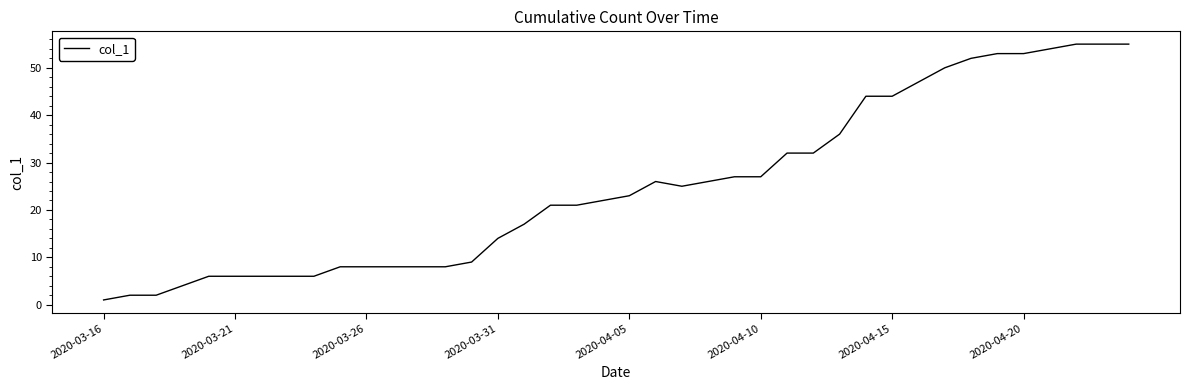

What is the difference between the maximum and minimum values?

54